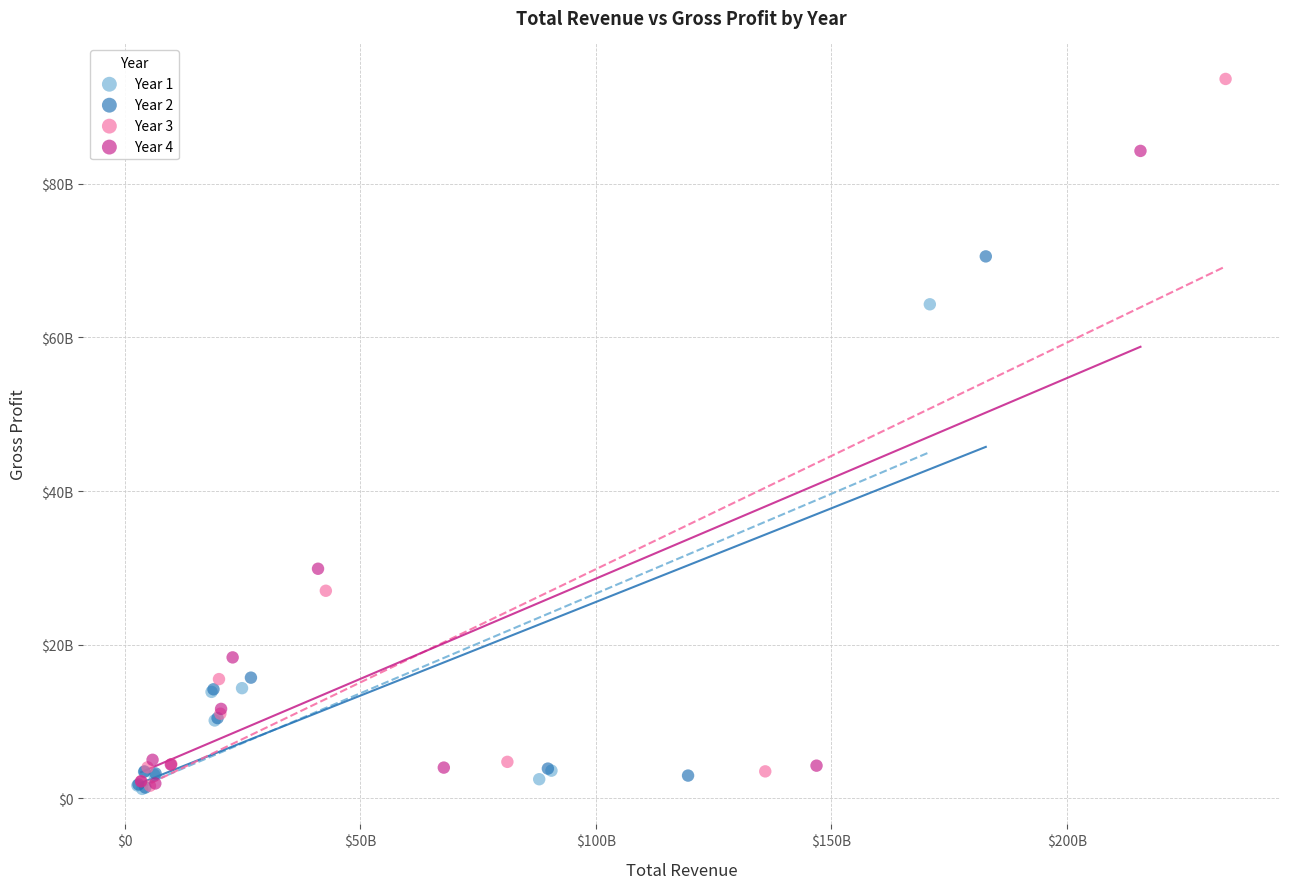

What are all the series names shown in the legend?

Year 1, Year 2, Year 3, Year 4